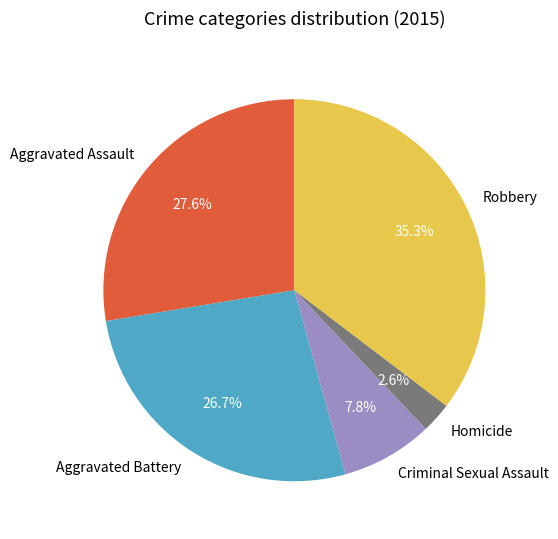

Which category has the smallest portion of the pie?

Homicide